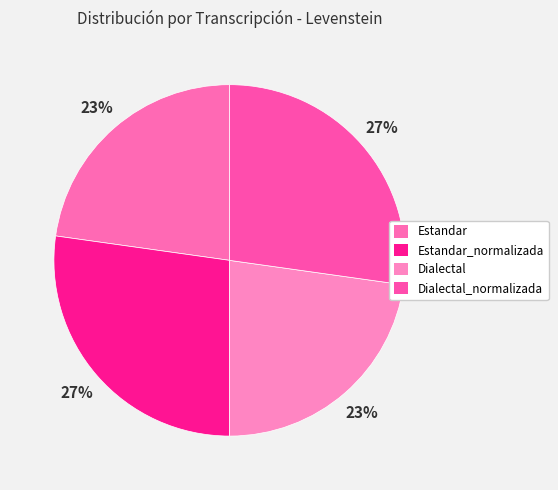

How many slices are in this pie chart?

4